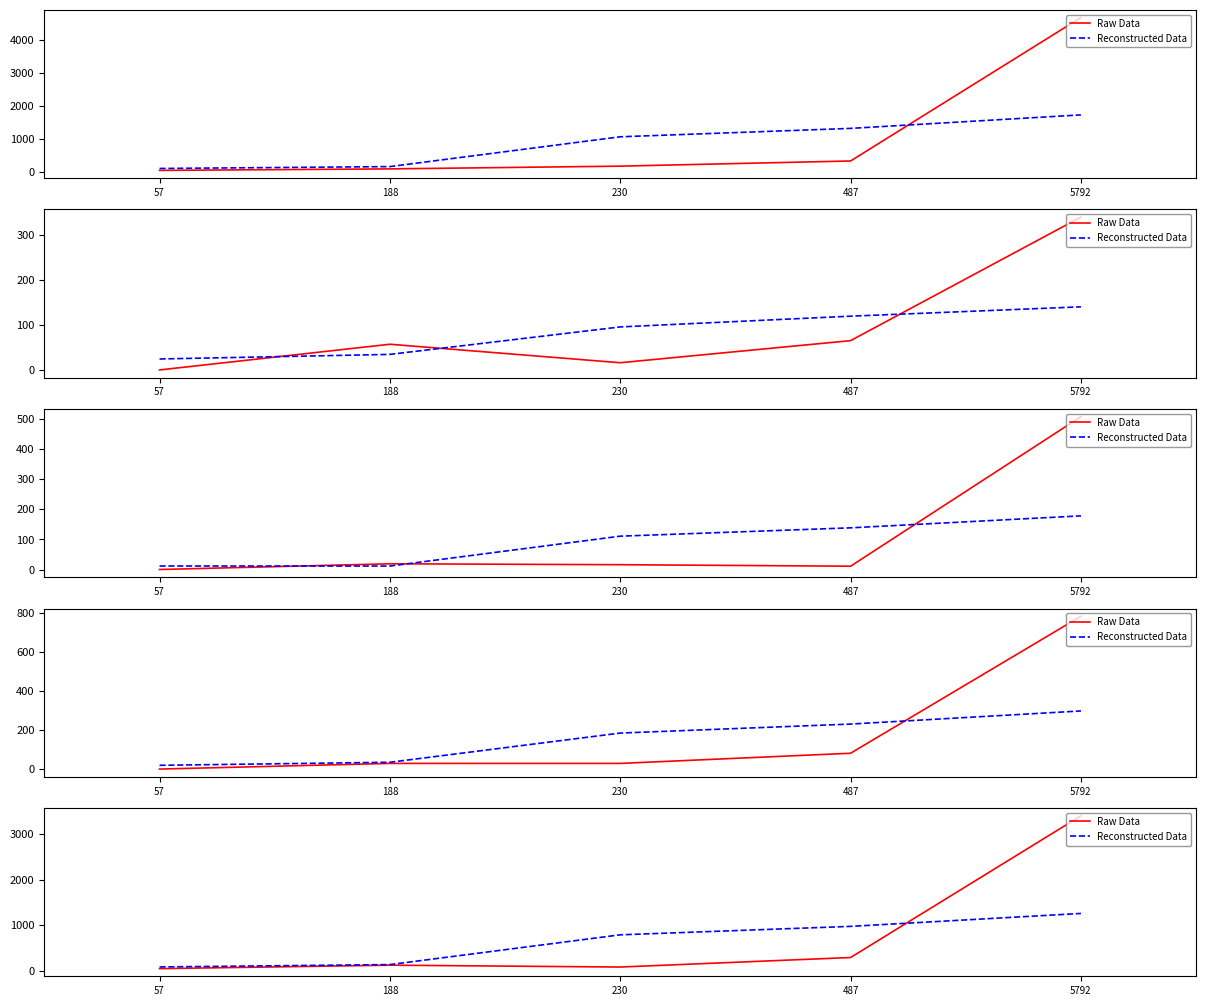

How many values in the Reconstructed Data series are below 786?

2